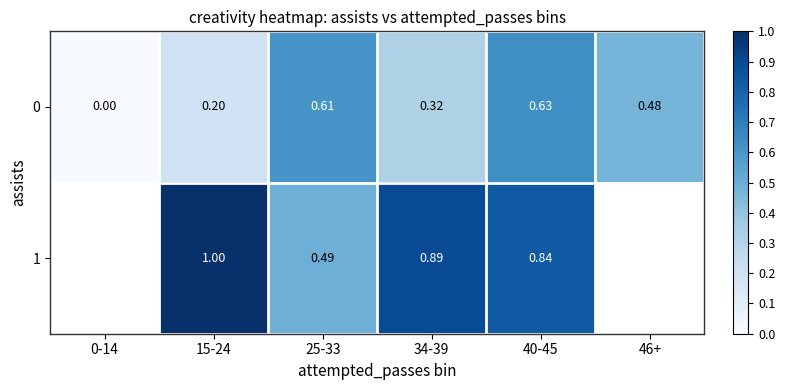

What is the average value of the 0 series?

0.4